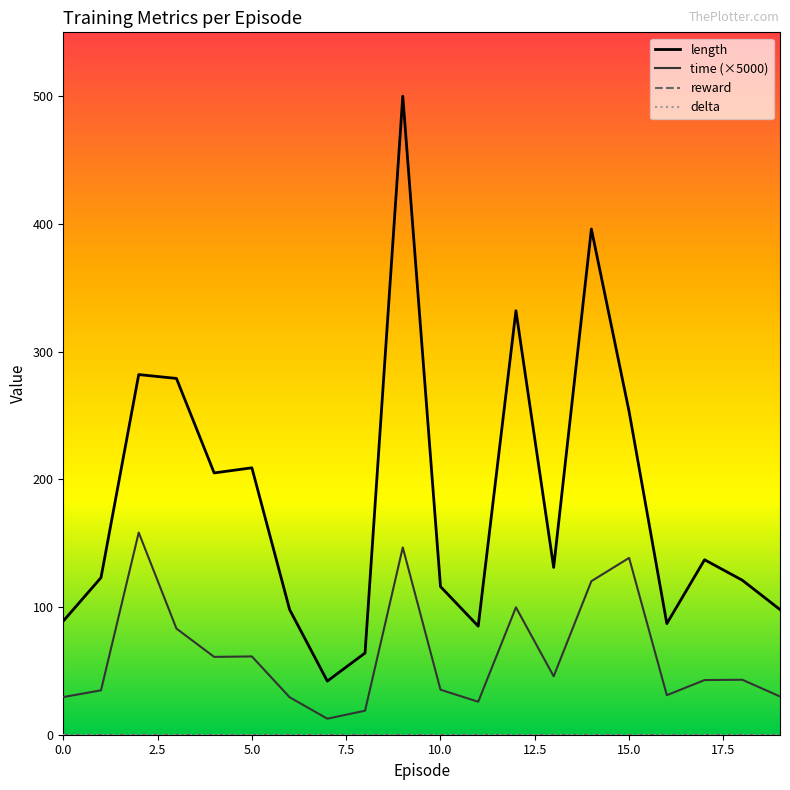

What is the maximum value for length?

500.0